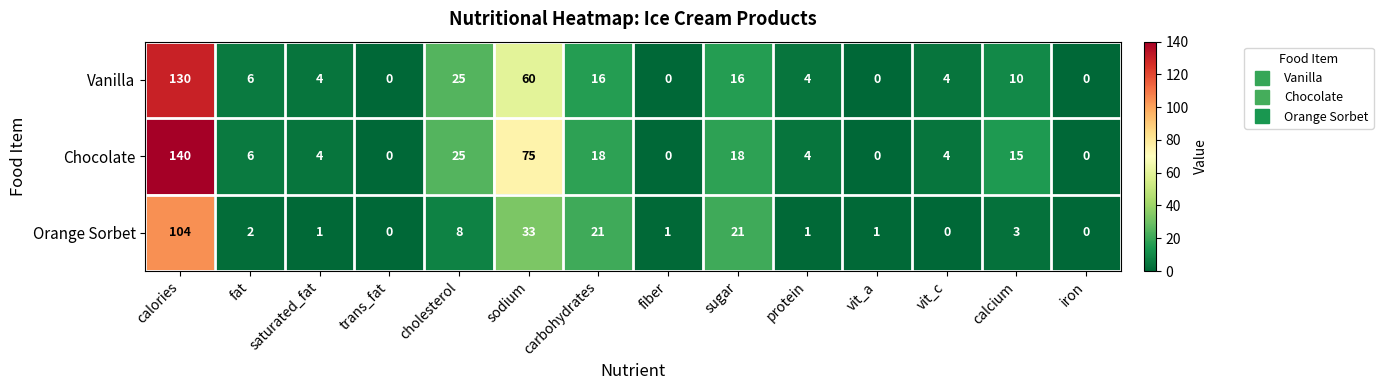

What is the total value across all series at calories?

374